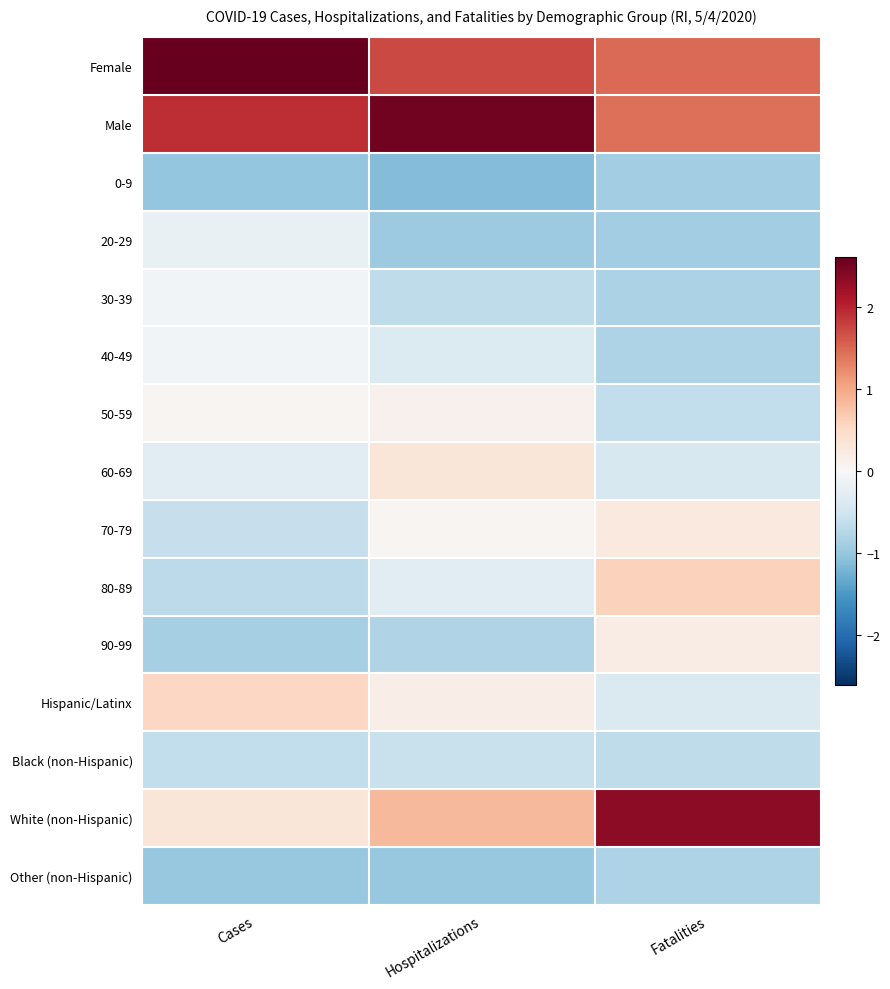

Which series has the widest spread of values?

White (non-Hispanic)